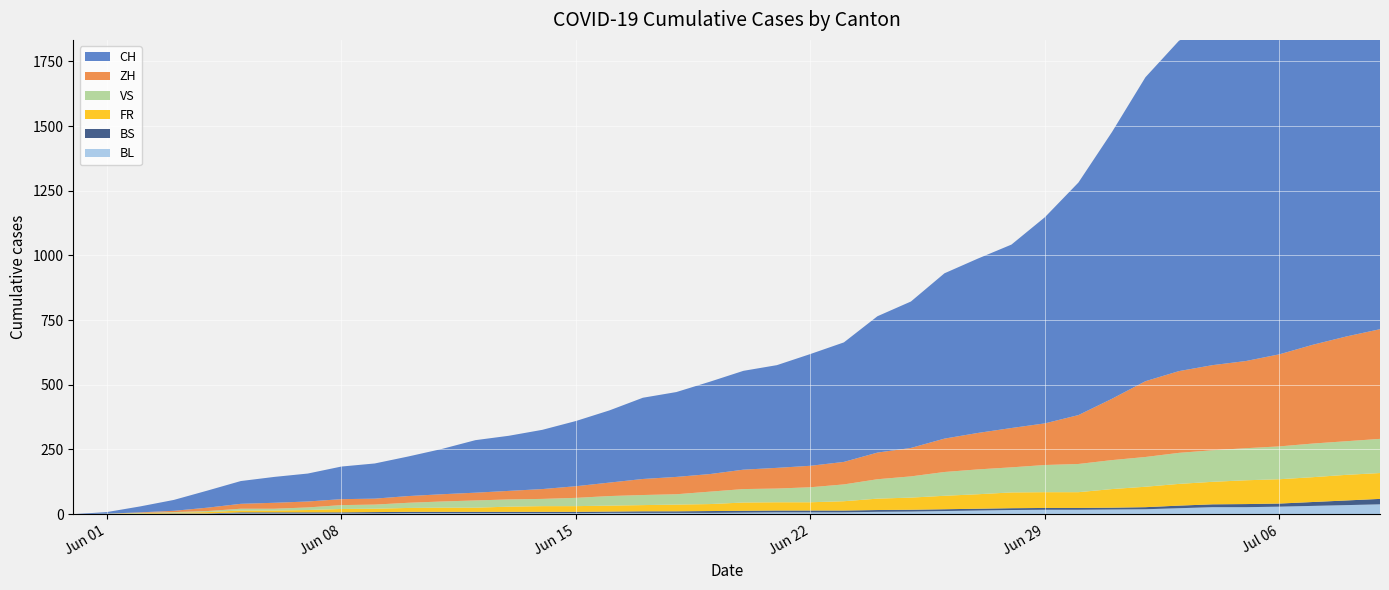

Reading right to left, extract all data points from this chart.

CH: 2020-07-09=1746	2020-07-08=1654	2020-07-07=1553	2020-07-06=1461	2020-07-05=1372	2020-07-04=1319	2020-07-03=1277	2020-07-02=1175	2020-07-01=1031	2020-06-30=899	2020-06-29=797	2020-06-28=709	2020-06-27=674	2020-06-26=639	2020-06-25=566	2020-06-24=527	2020-06-23=462	2020-06-22=432	2020-06-21=397	2020-06-20=382	2020-06-19=357	2020-06-18=328	2020-06-17=314	2020-06-16=279	2020-06-15=252	2020-06-14=229	2020-06-13=213	2020-06-12=203	2020-06-11=175	2020-06-10=153	2020-06-09=136	2020-06-08=126	2020-06-07=108	2020-06-06=100	2020-06-05=88	2020-06-04=66	2020-06-03=42	2020-06-02=23	2020-06-01=6	2020-05-31=0
ZH: 2020-07-09=424	2020-07-08=405	2020-07-07=382	2020-07-06=356	2020-07-05=337	2020-07-04=329	2020-07-03=316	2020-07-02=293	2020-07-01=237	2020-06-30=189	2020-06-29=161	2020-06-28=152	2020-06-27=141	2020-06-26=129	2020-06-25=110	2020-06-24=103	2020-06-23=87	2020-06-22=83	2020-06-21=80	2020-06-20=75	2020-06-19=68	2020-06-18=67	2020-06-17=62	2020-06-16=52	2020-06-15=45	2020-06-14=38	2020-06-13=33	2020-06-12=30	2020-06-11=28	2020-06-10=26	2020-06-09=23	2020-06-08=23	2020-06-07=23	2020-06-06=23	2020-06-05=19	2020-06-04=13	2020-06-03=5	2020-06-02=2	2020-06-01=0	2020-05-31=0
VS: 2020-07-09=132	2020-07-08=130	2020-07-07=130	2020-07-06=127	2020-07-05=124	2020-07-04=122	2020-07-03=120	2020-07-02=115	2020-07-01=112	2020-06-30=109	2020-06-29=105	2020-06-28=97	2020-06-27=96	2020-06-26=92	2020-06-25=82	2020-06-24=75	2020-06-23=65	2020-06-22=58	2020-06-21=53	2020-06-20=52	2020-06-19=48	2020-06-18=40	2020-06-17=39	2020-06-16=37	2020-06-15=32	2020-06-14=28	2020-06-13=28	2020-06-12=28	2020-06-11=24	2020-06-10=20	2020-06-09=16	2020-06-08=15	2020-06-07=10	2020-06-06=7	2020-06-05=7	2020-06-04=4	2020-06-03=2	2020-06-02=2	2020-06-01=1	2020-05-31=0
FR: 2020-07-09=100	2020-07-08=99	2020-07-07=96	2020-07-06=94	2020-07-05=92	2020-07-04=87	2020-07-03=84	2020-07-02=79	2020-07-01=72	2020-06-30=61	2020-06-29=61	2020-06-28=61	2020-06-27=56	2020-06-26=52	2020-06-25=47	2020-06-24=44	2020-06-23=36	2020-06-22=32	2020-06-21=32	2020-06-20=32	2020-06-19=27	2020-06-18=26	2020-06-17=24	2020-06-16=23	2020-06-15=22	2020-06-14=22	2020-06-13=20	2020-06-12=16	2020-06-11=16	2020-06-10=15	2020-06-09=13	2020-06-08=13	2020-06-07=9	2020-06-06=7	2020-06-05=7	2020-06-04=5	2020-06-03=3	2020-06-02=2	2020-06-01=0	2020-05-31=0
BS: 2020-07-09=21	2020-07-08=18	2020-07-07=15	2020-07-06=12	2020-07-05=12	2020-07-04=11	2020-07-03=10	2020-07-02=8	2020-07-01=7	2020-06-30=7	2020-06-29=7	2020-06-28=7	2020-06-27=7	2020-06-26=7	2020-06-25=7	2020-06-24=7	2020-06-23=7	2020-06-22=7	2020-06-21=7	2020-06-20=7	2020-06-19=7	2020-06-18=6	2020-06-17=6	2020-06-16=5	2020-06-15=5	2020-06-14=5	2020-06-13=5	2020-06-12=5	2020-06-11=5	2020-06-10=5	2020-06-09=5	2020-06-08=4	2020-06-07=4	2020-06-06=4	2020-06-05=4	2020-06-04=1	2020-06-03=1	2020-06-02=0	2020-06-01=0	2020-05-31=0
BL: 2020-07-09=38	2020-07-08=35	2020-07-07=32	2020-07-06=29	2020-07-05=27	2020-07-04=27	2020-07-03=23	2020-07-02=19	2020-07-01=18	2020-06-30=17	2020-06-29=17	2020-06-28=16	2020-06-27=14	2020-06-26=12	2020-06-25=10	2020-06-24=9	2020-06-23=7	2020-06-22=7	2020-06-21=7	2020-06-20=6	2020-06-19=5	2020-06-18=5	2020-06-17=5	2020-06-16=5	2020-06-15=4	2020-06-14=4	2020-06-13=4	2020-06-12=4	2020-06-11=4	2020-06-10=4	2020-06-09=3	2020-06-08=3	2020-06-07=3	2020-06-06=3	2020-06-05=3	2020-06-04=2	2020-06-03=2	2020-06-02=1	2020-06-01=1	2020-05-31=0